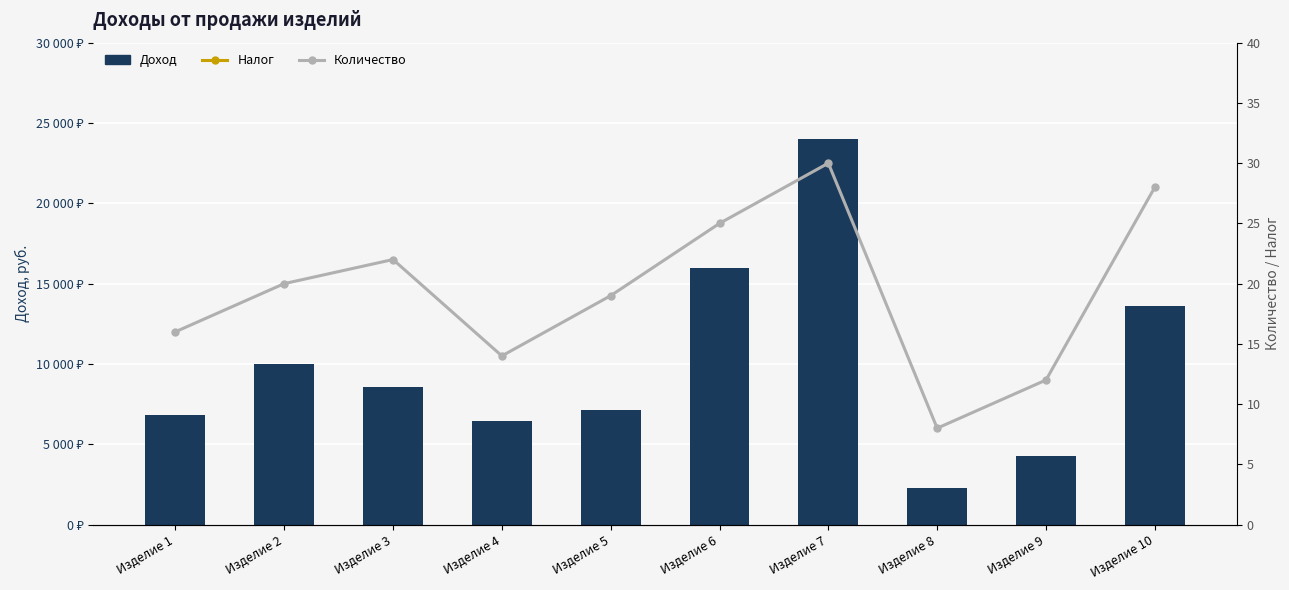

At which label does Налог reach its peak?

Изделие 7